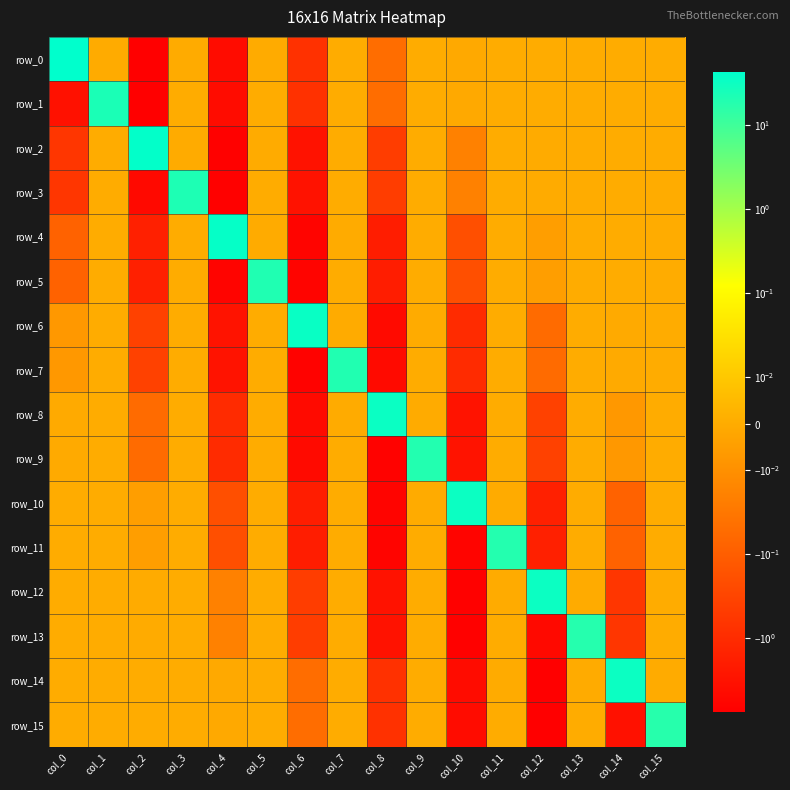

At which category is the sum across all series the highest?

col_0